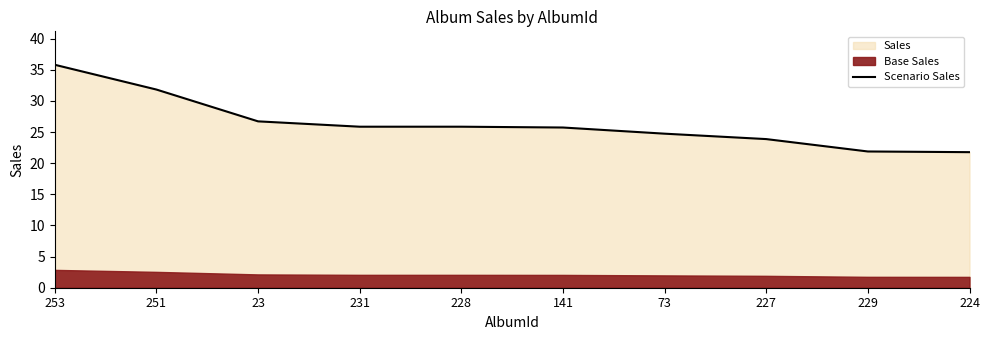

Reading left to right, what are all the values shown in this chart?

35.8	31.8	26.7	25.9	25.9	25.7	24.8	23.9	21.9	21.8